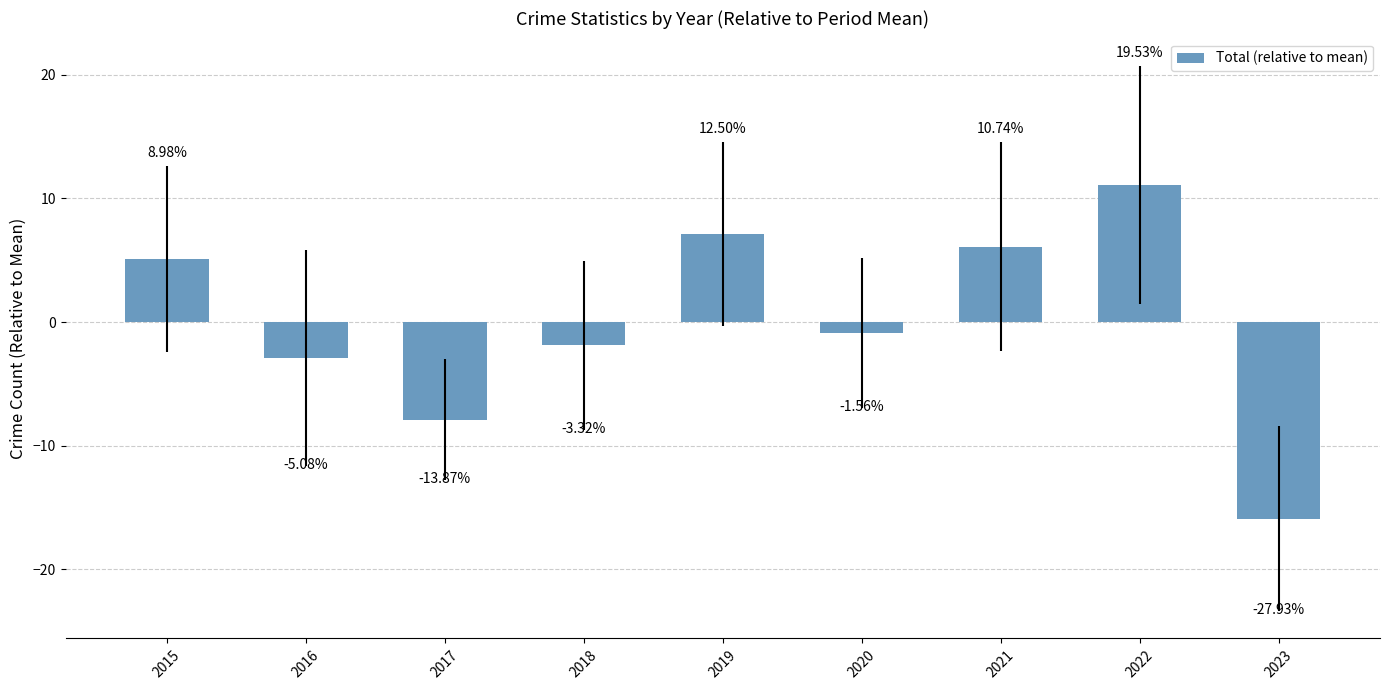

Are the bars horizontal?

No